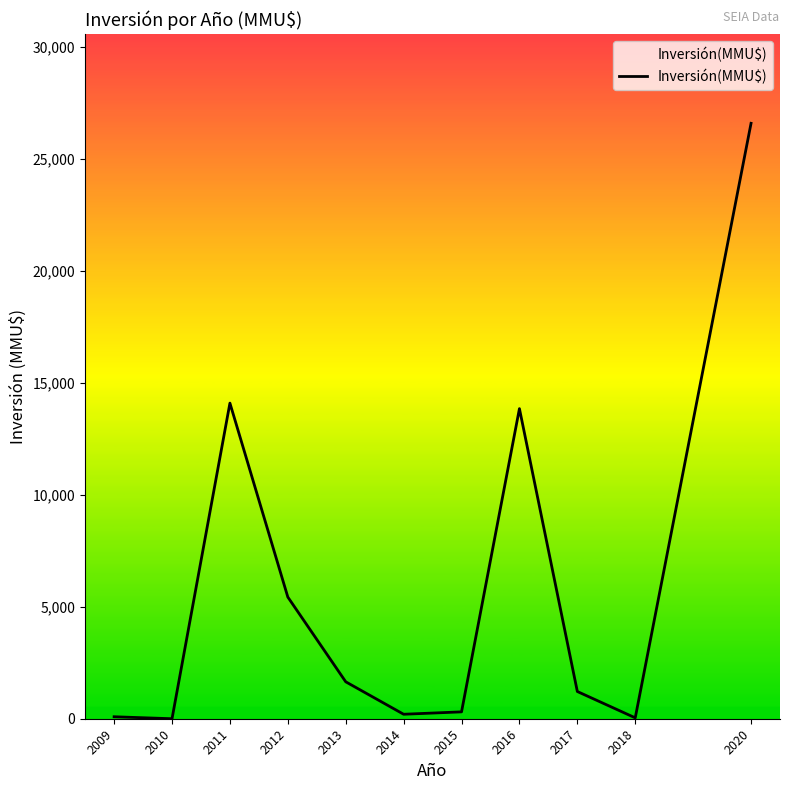

Which label corresponds to the largest value in the chart?

2020